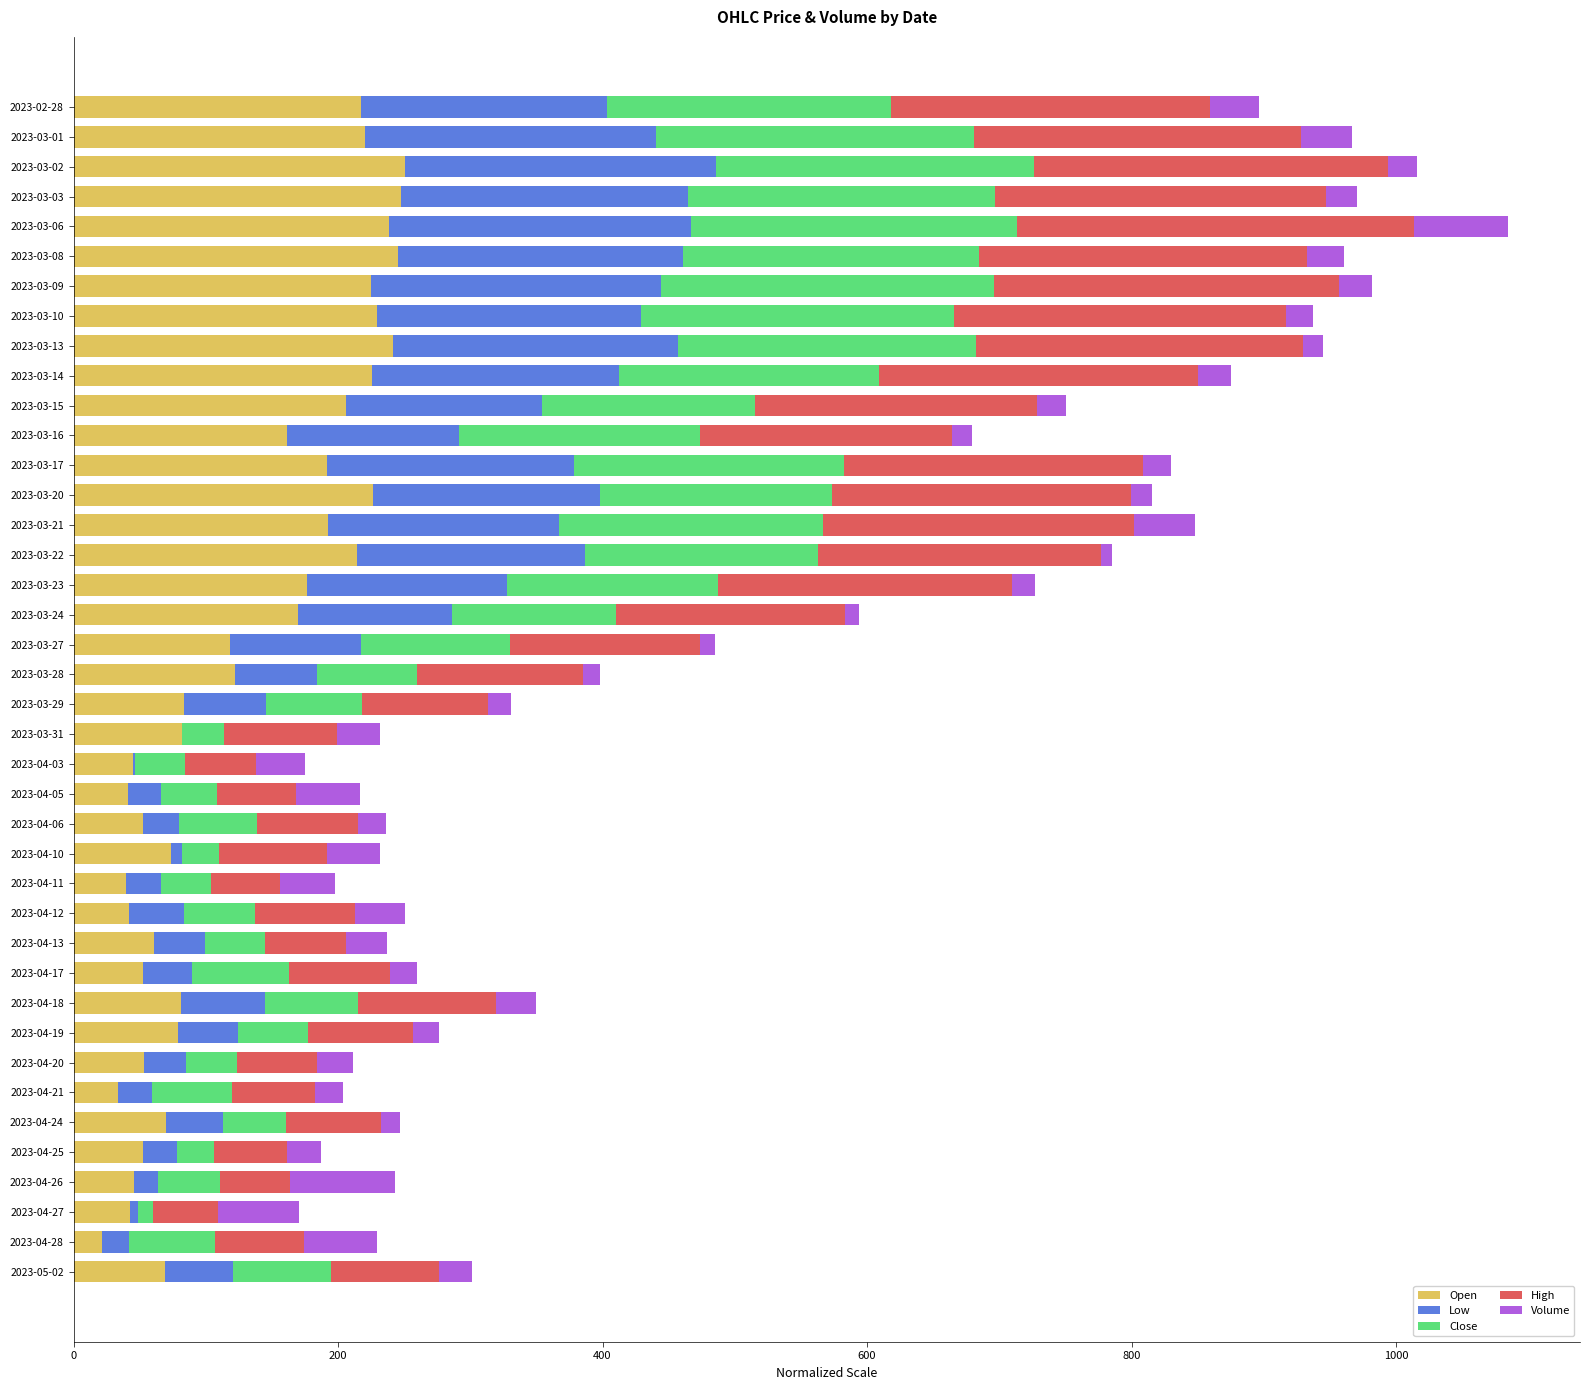

What are all the series names shown in the legend?

Open, Low, Close, High, Volume